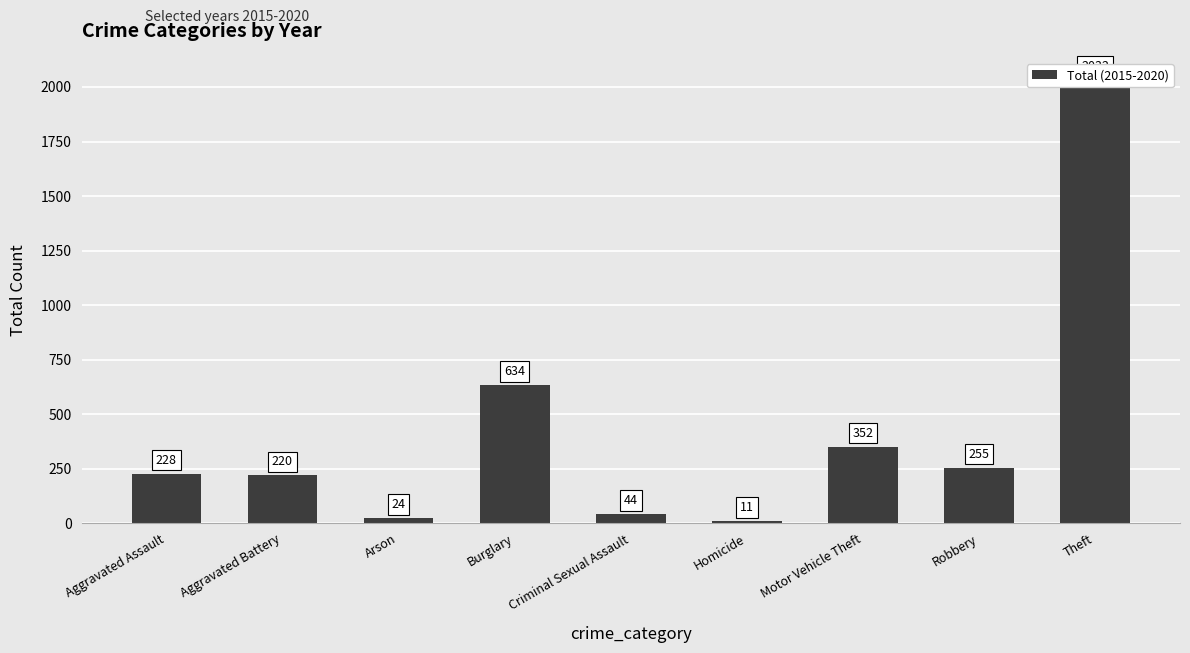

What is the difference between the maximum and minimum values?

2021